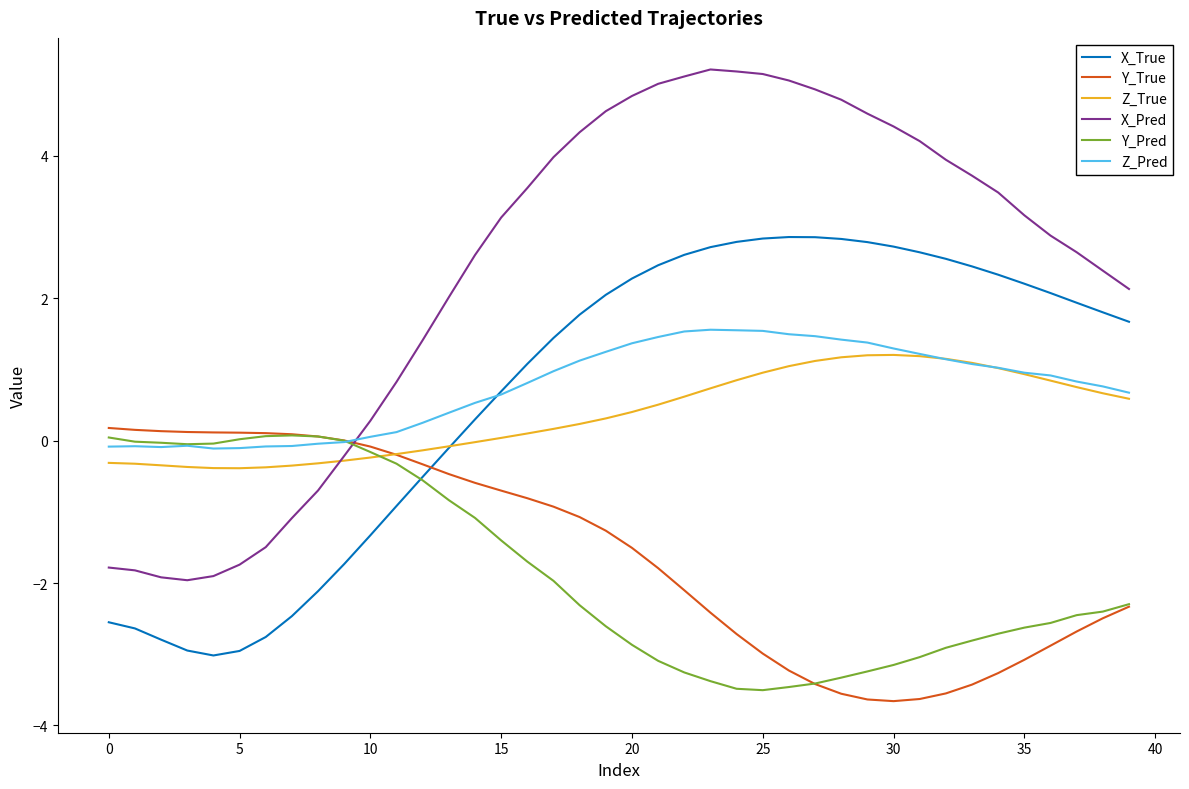

Which series has the largest range (max minus min)?

X_Pred